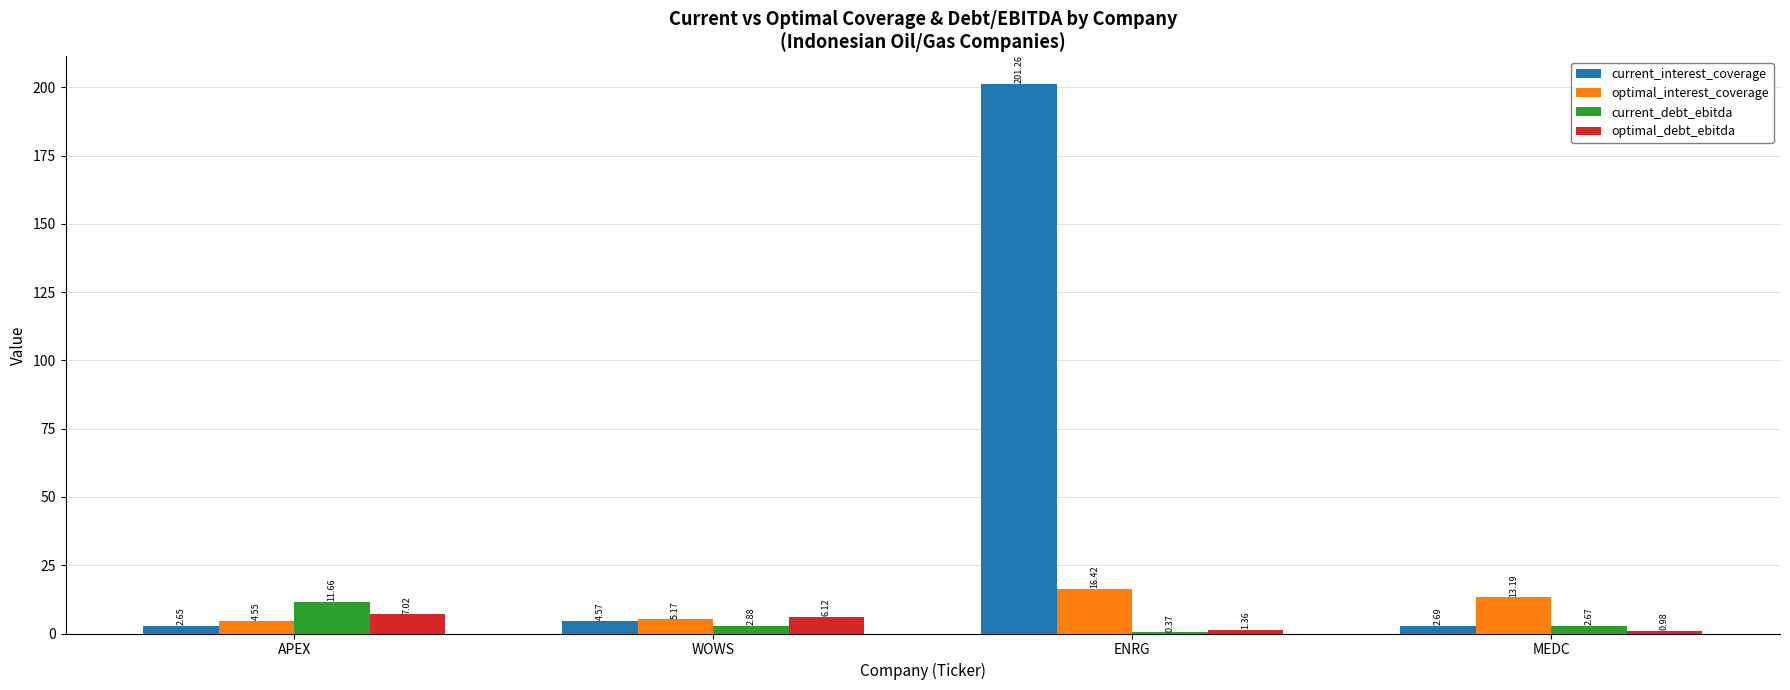

At which label does optimal_interest_coverage reach its peak?

ENRG